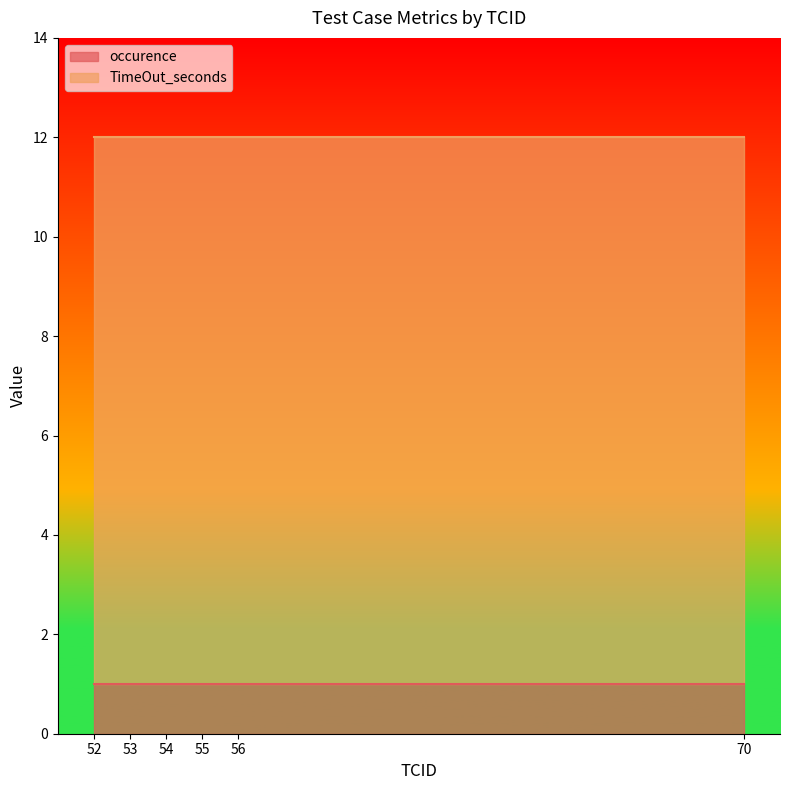

The occurence series shows 2 at 54. True or false?

False